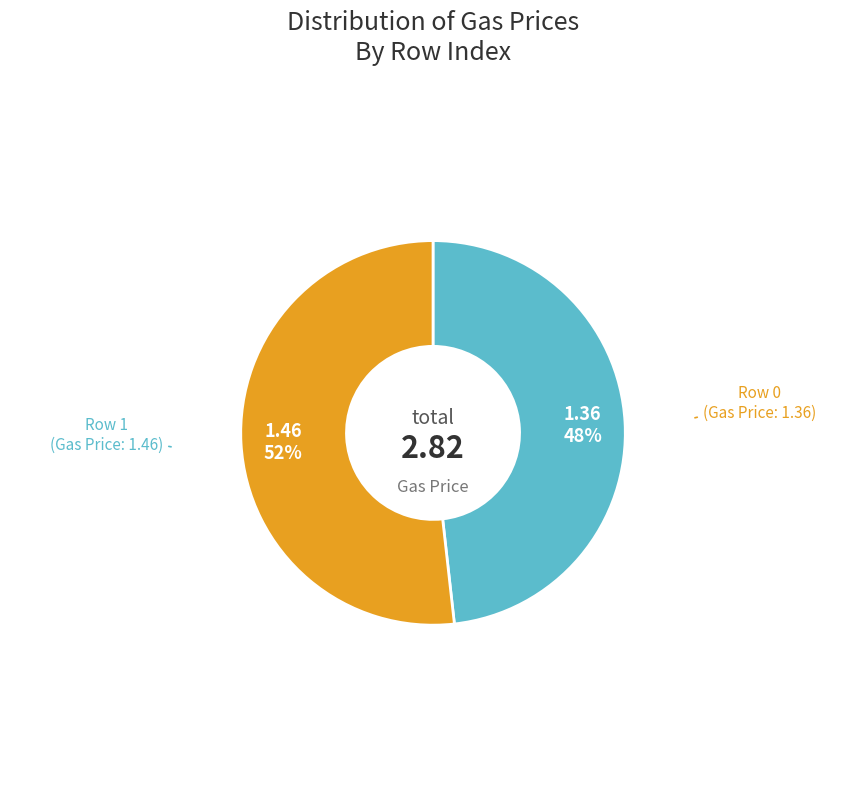

To the nearest percent, what is the average slice percentage?

50%